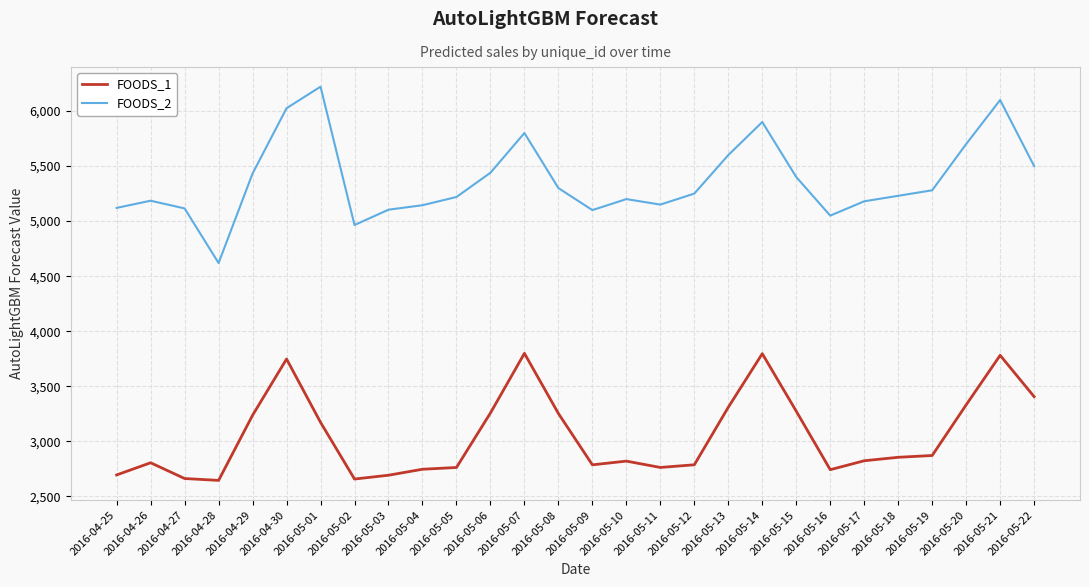

What is the approximate value of FOODS_1 at 2016-05-05?

2762.3